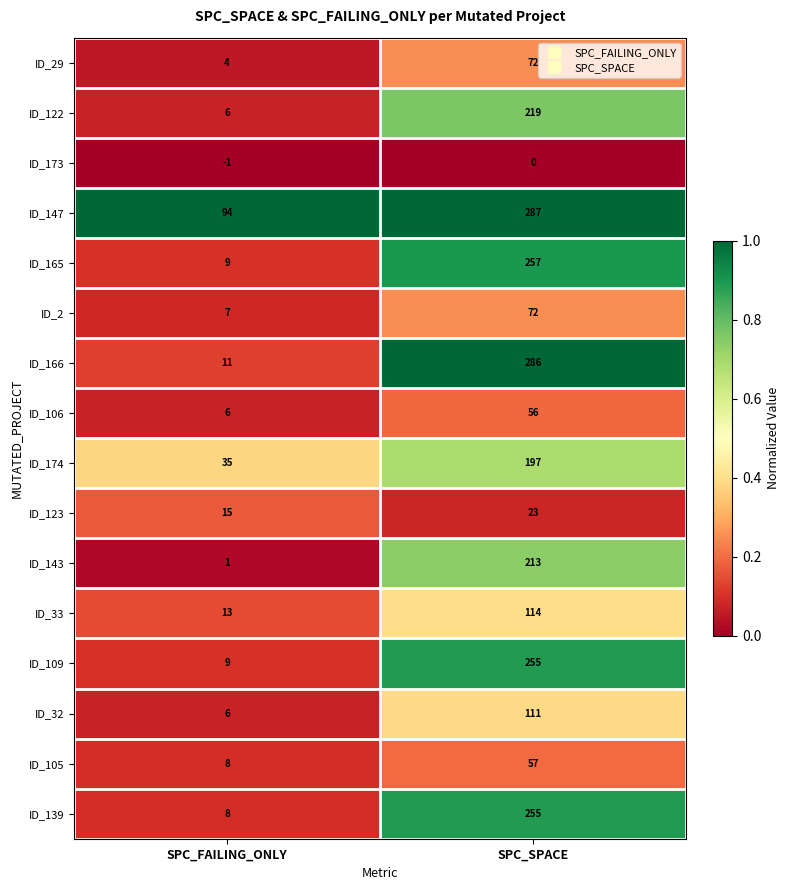

Which series has the widest spread of values?

ID_166